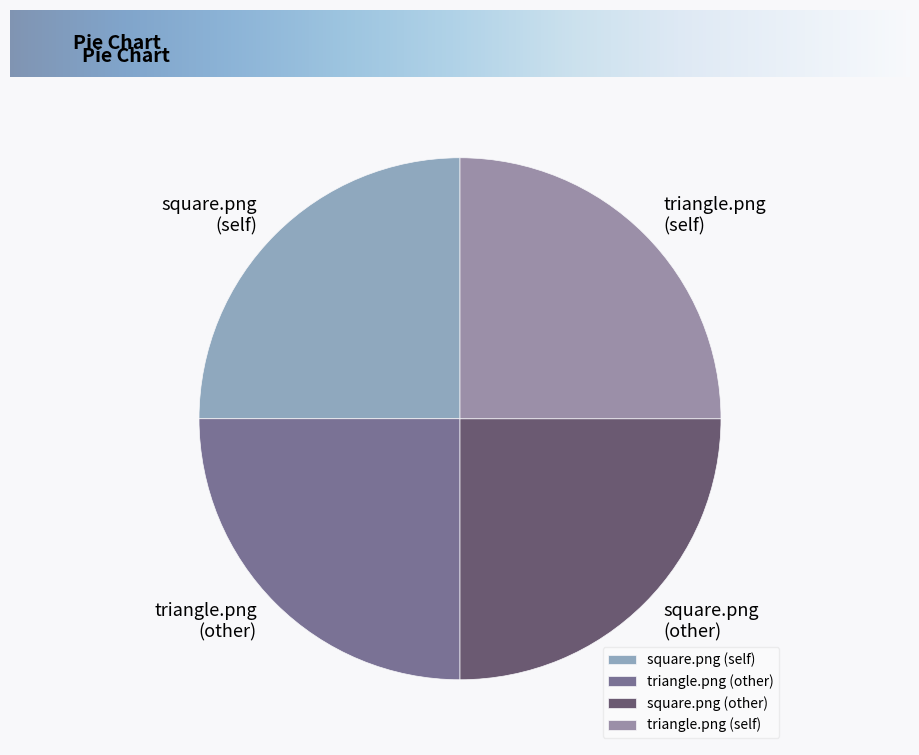

What is the ratio of the value at triangle.png (other) to the value at square.png (other)?

1.0